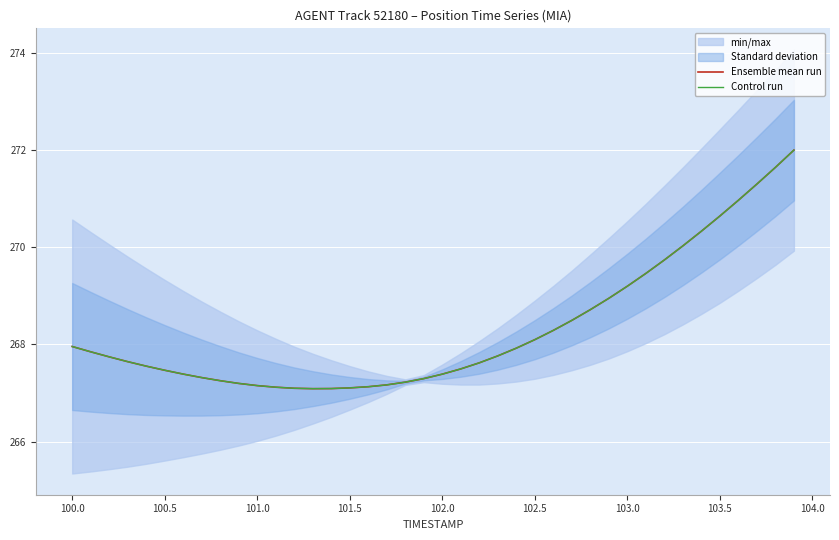

At how many categories does at least one series exceed 271?

3